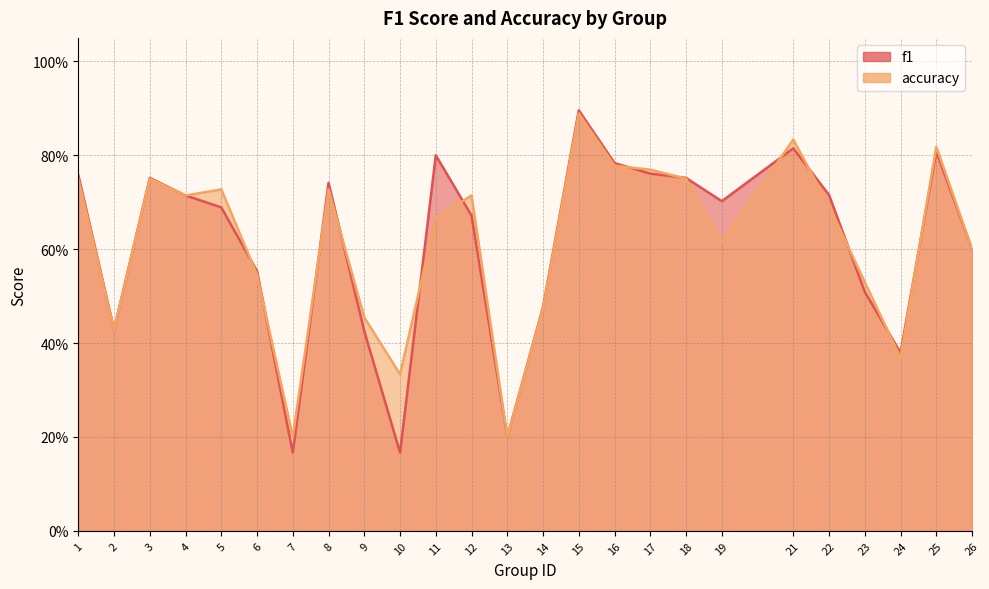

Does the chart display data point markers on the line(s)?

No